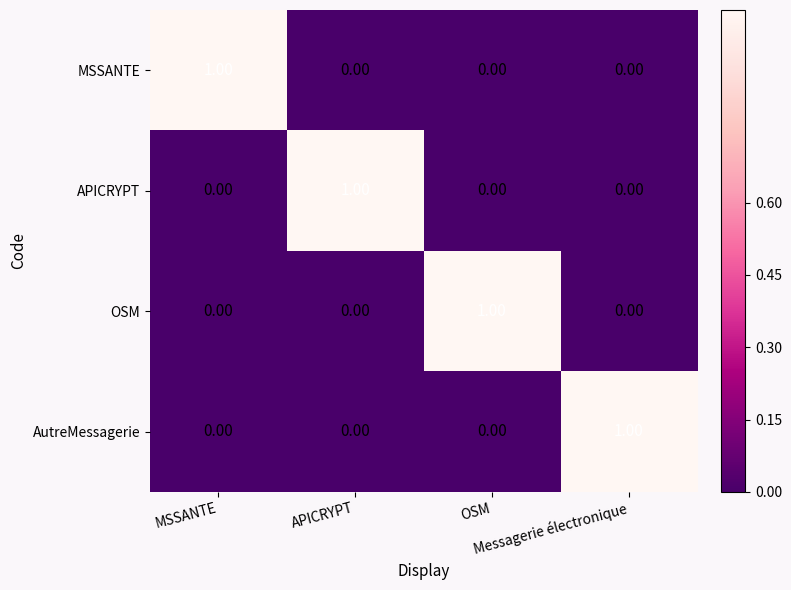

How many series are shown in this chart?

4